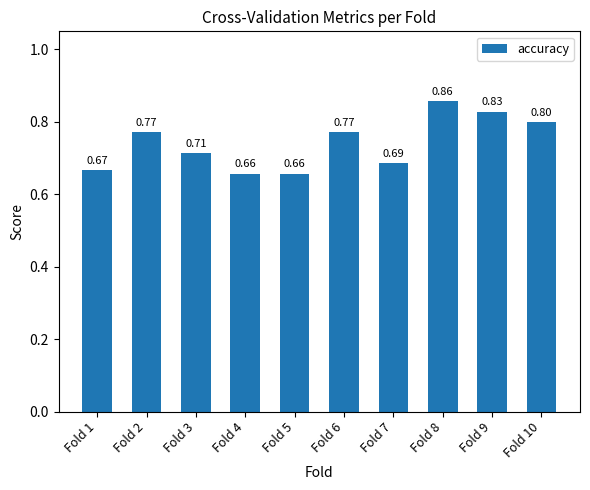

What is the difference between the values at Fold 7 and Fold 2?

0.1